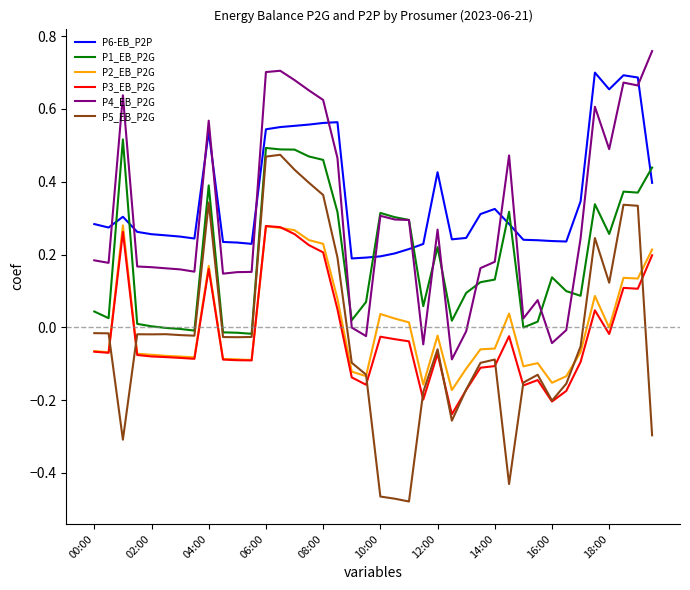

True or false: P5_EB_P2G and P4_EB_P2G cross at least once.

False